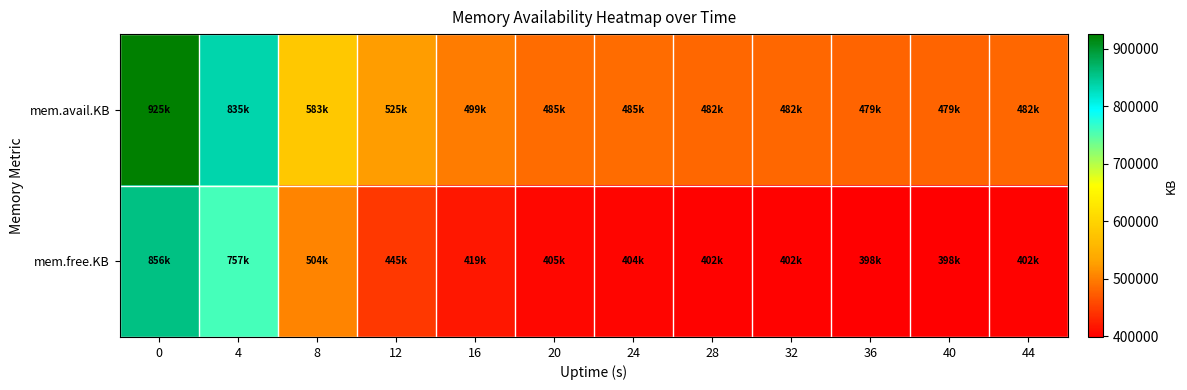

Reading left to right, what are all the values shown in this chart?

mem.avail.KB: 0=925512	4=835972	8=583400	12=525276	16=499096	20=485408	24=485152	28=482700	32=482580	36=479108	40=479120	44=482764
mem.free.KB: 0=856604	4=757940	8=504888	12=445764	16=419008	20=405152	24=404764	28=402308	32=402184	36=398712	40=398712	44=402324